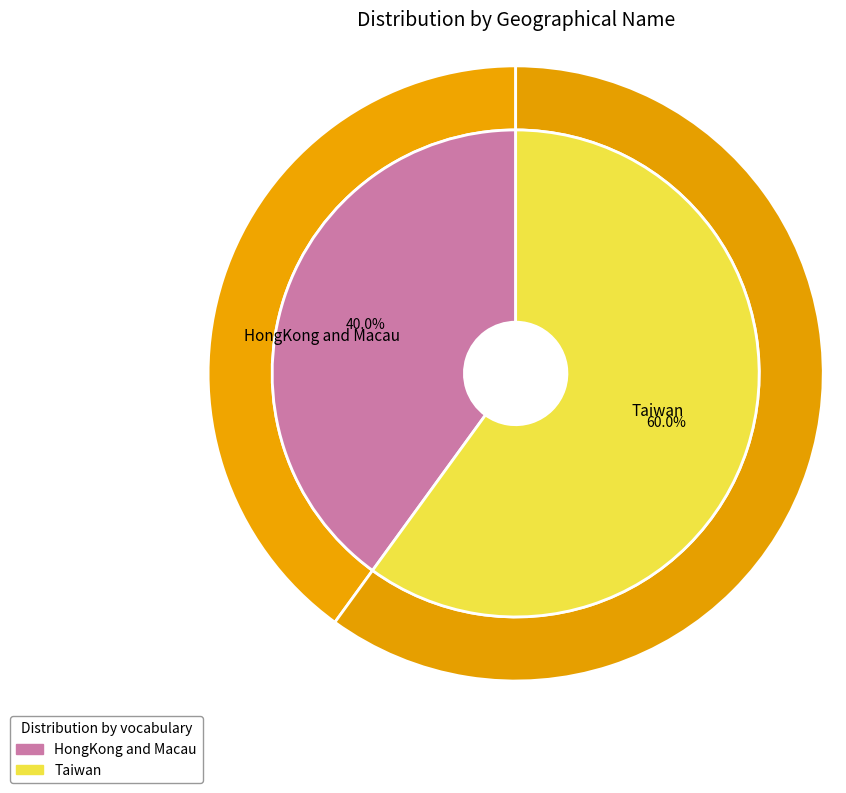

Does HongKong and Macau represent more than half of the total?

No